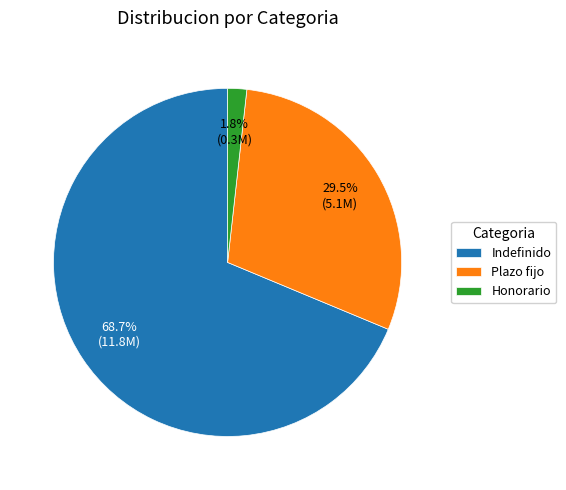

To the nearest percent, what is the average slice percentage?

33%